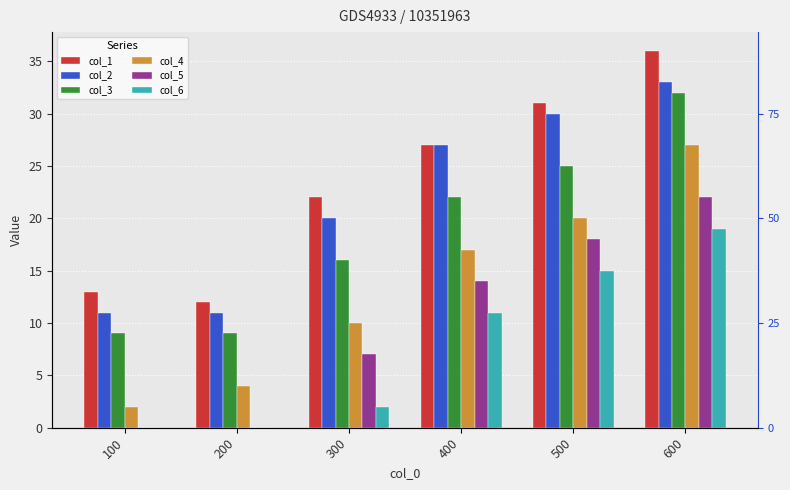

What is the average value of the col_6 series?

8